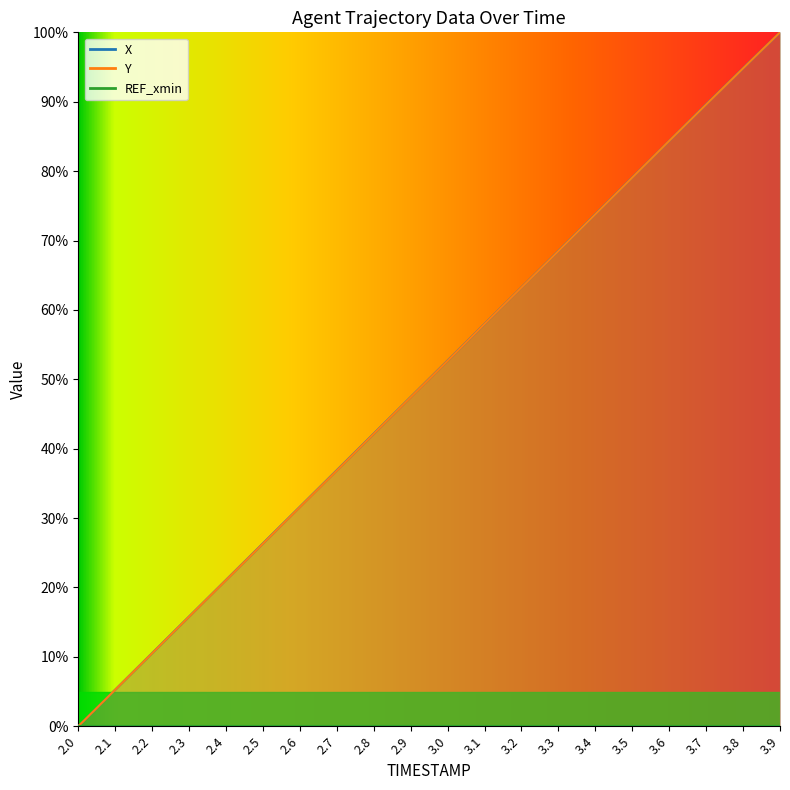

How many times do Y and X cross each other?

2